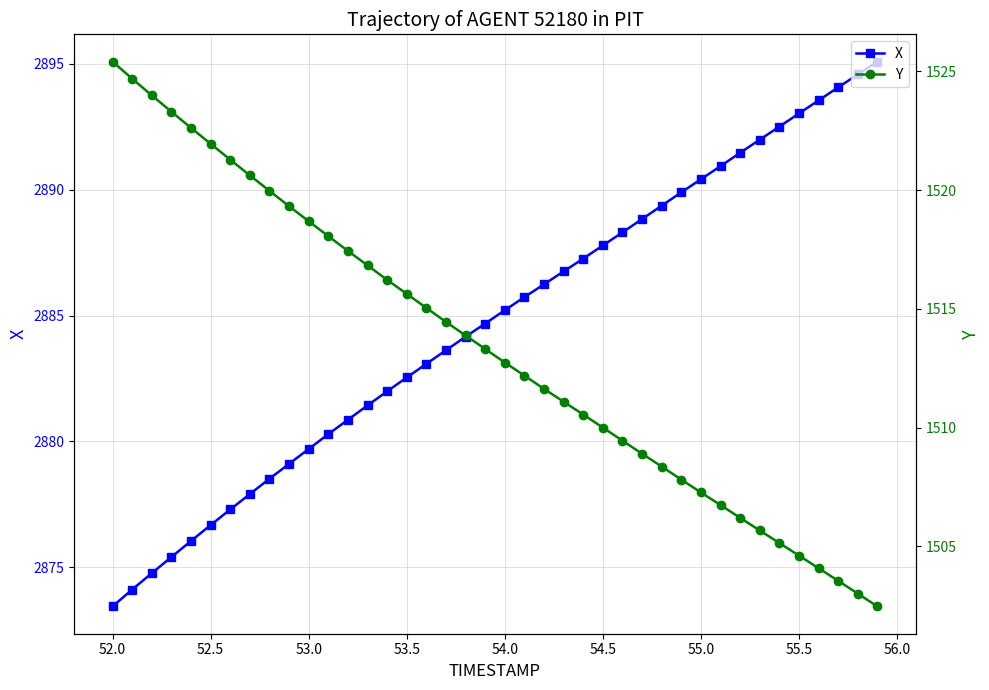

True or false: X has more than 2 interior local peaks.

False